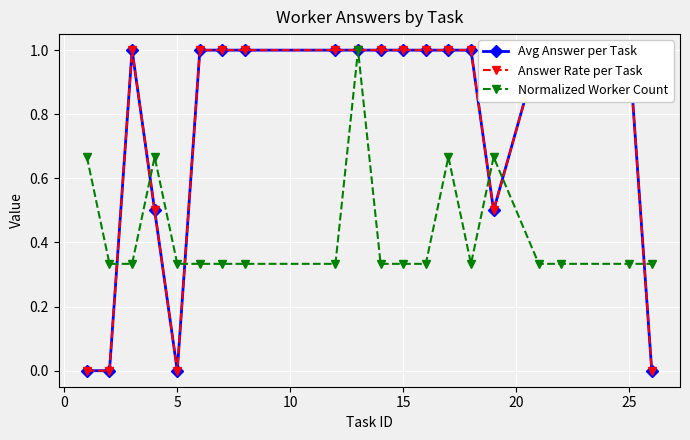

Count the number of data series in this chart.

3